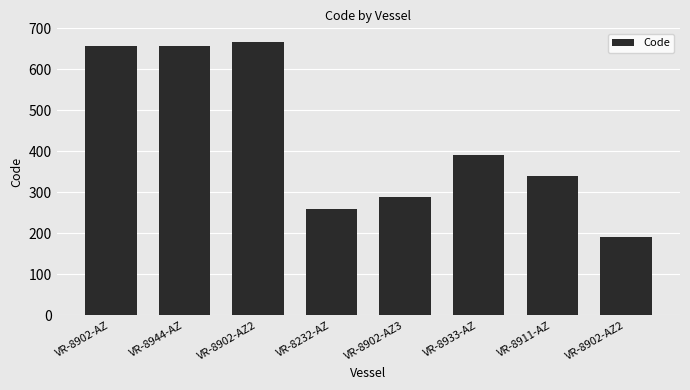

How many categories are shown in the chart?

8